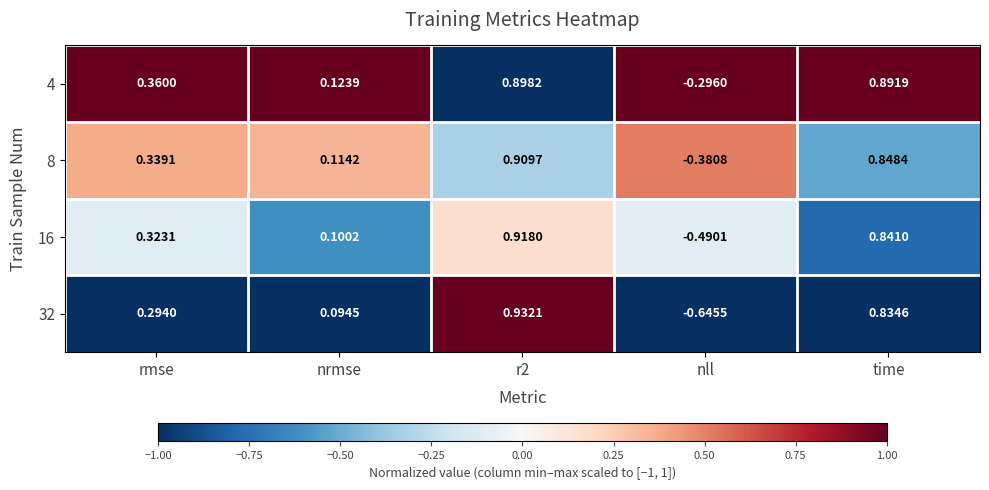

Which series has the largest range (max minus min)?

32